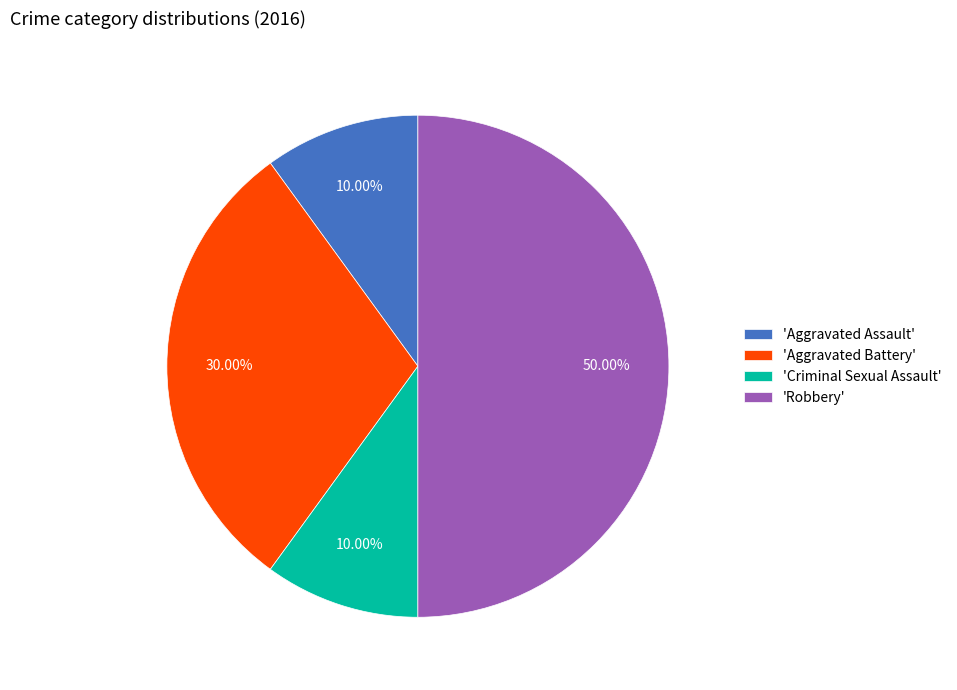

How many slices are in this pie chart?

4